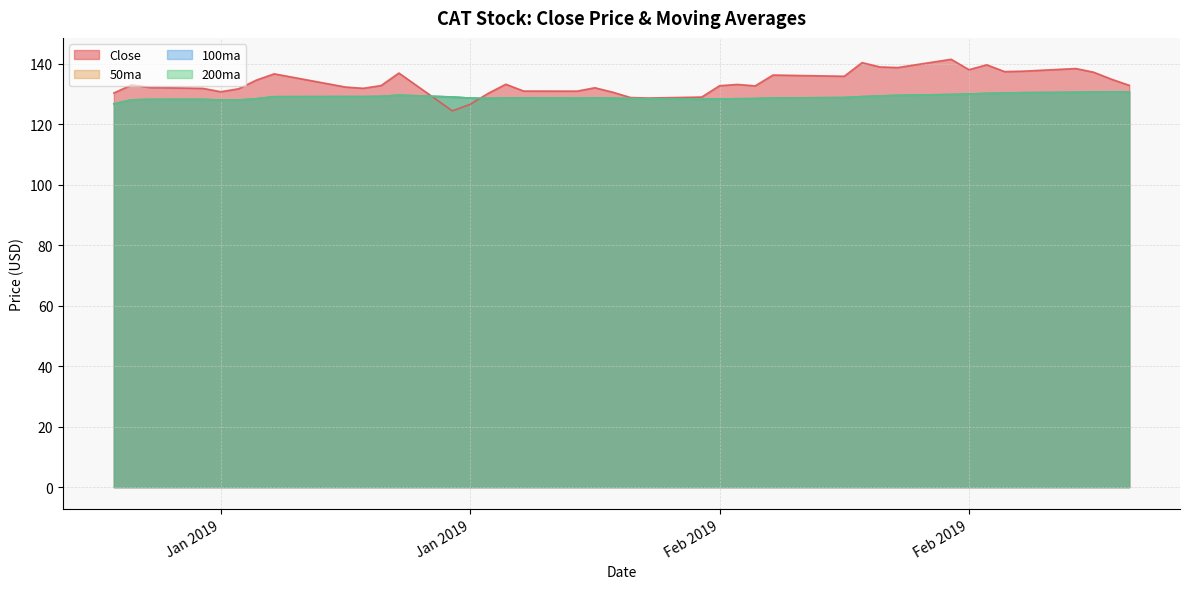

Reading left to right, transcribe all the data shown in this chart.

Close: 130.3	133.0	132.1	131.8	130.7	131.7	134.5	136.6	132.2	131.8	132.7	136.9	124.4	126.5	130.1	133.2	130.9	130.9	132.0	130.5	128.8	128.6	128.9	132.7	133.1	132.6	136.2	135.8	140.3	138.9	138.7	141.4	138.0	139.6	137.3	137.5	138.3	137.1	134.8	132.8
50ma: 126.7	128.0	128.1	128.2	127.9	128.0	128.4	129.0	129.1	129.1	129.1	129.5	128.9	128.6	128.5	128.6	128.6	128.6	128.6	128.5	128.4	128.3	128.2	128.3	128.4	128.4	128.6	128.8	129.0	129.3	129.5	129.8	129.9	130.1	130.2	130.4	130.5	130.6	130.6	130.6
100ma: 126.7	128.0	128.1	128.2	127.9	128.0	128.4	129.0	129.1	129.1	129.1	129.5	128.9	128.6	128.5	128.6	128.6	128.6	128.6	128.5	128.4	128.3	128.2	128.3	128.4	128.4	128.6	128.8	129.0	129.3	129.5	129.8	129.9	130.1	130.2	130.4	130.5	130.6	130.6	130.6
200ma: 126.7	128.0	128.1	128.2	127.9	128.0	128.4	129.0	129.1	129.1	129.1	129.5	128.9	128.6	128.5	128.6	128.6	128.6	128.6	128.5	128.4	128.3	128.2	128.3	128.4	128.4	128.6	128.8	129.0	129.3	129.5	129.8	129.9	130.1	130.2	130.4	130.5	130.6	130.6	130.6